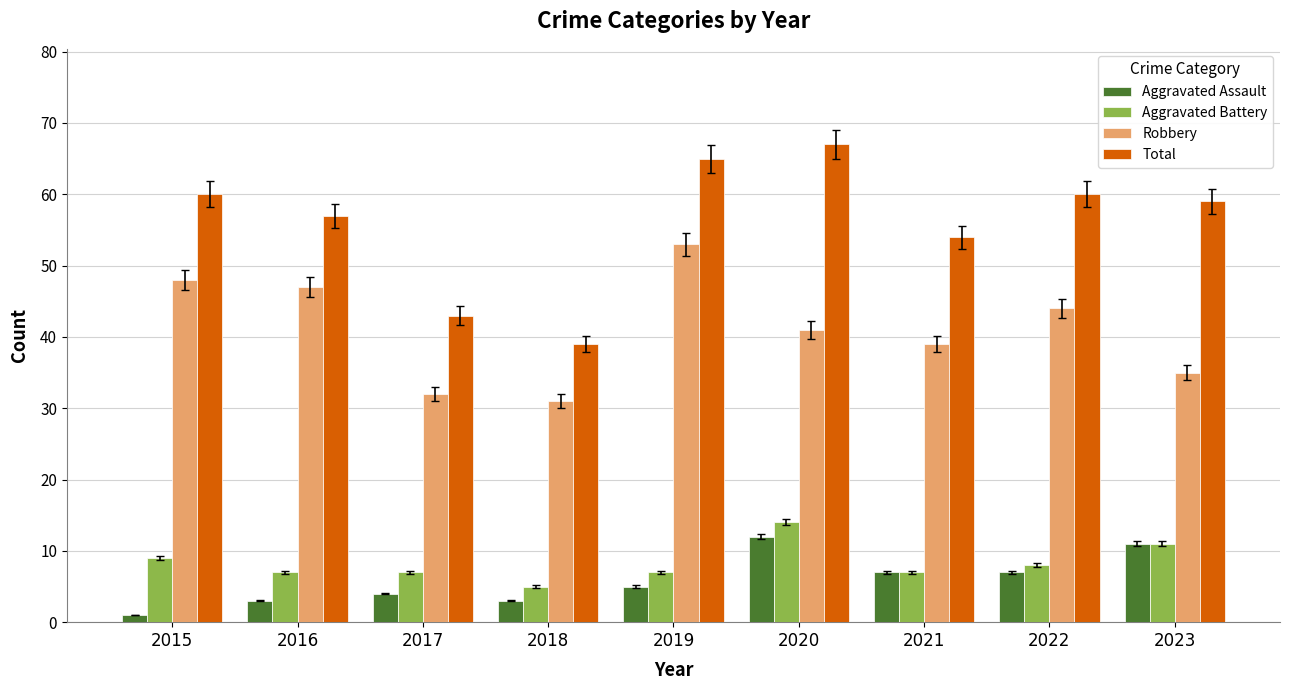

The value of Total at 2017 is 28. True or false?

False